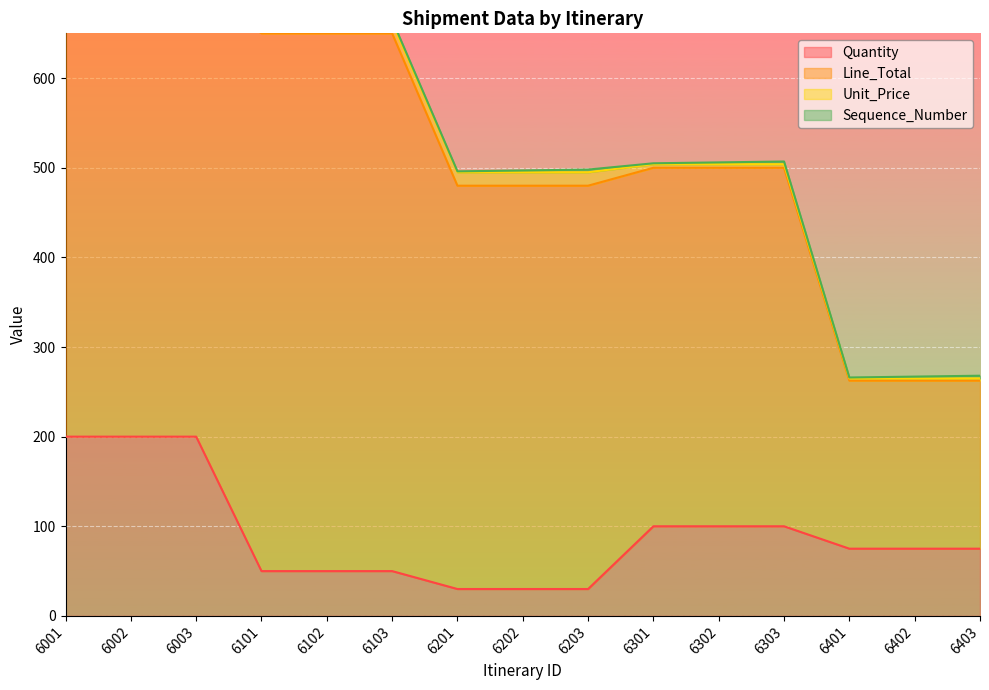

What is the difference between the second highest and second lowest values in the Quantity series?

170